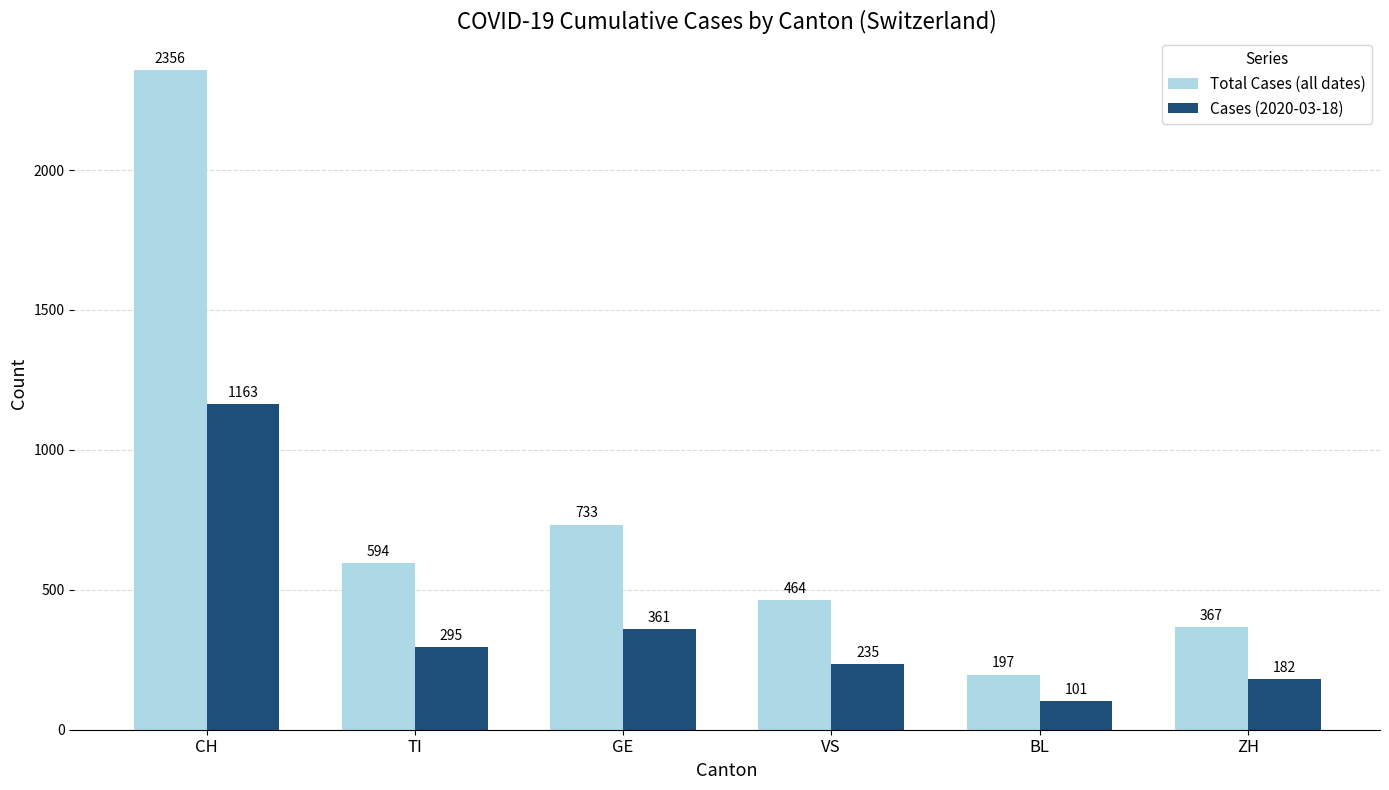

Is the value of Cases (2020-03-18) at TI greater than the value of Total Cases (all dates) at BL?

Yes